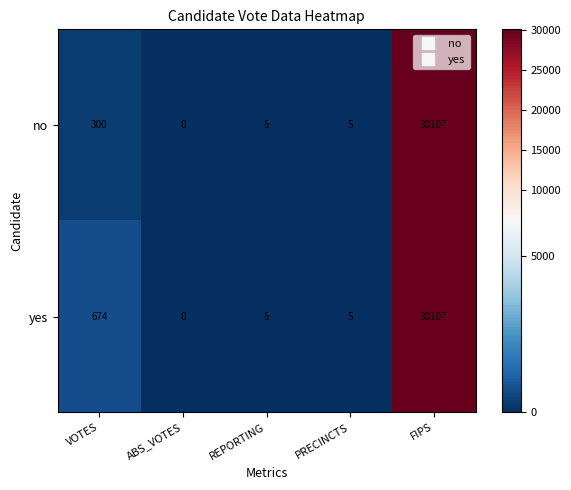

What value does the yes series have at VOTES?

674